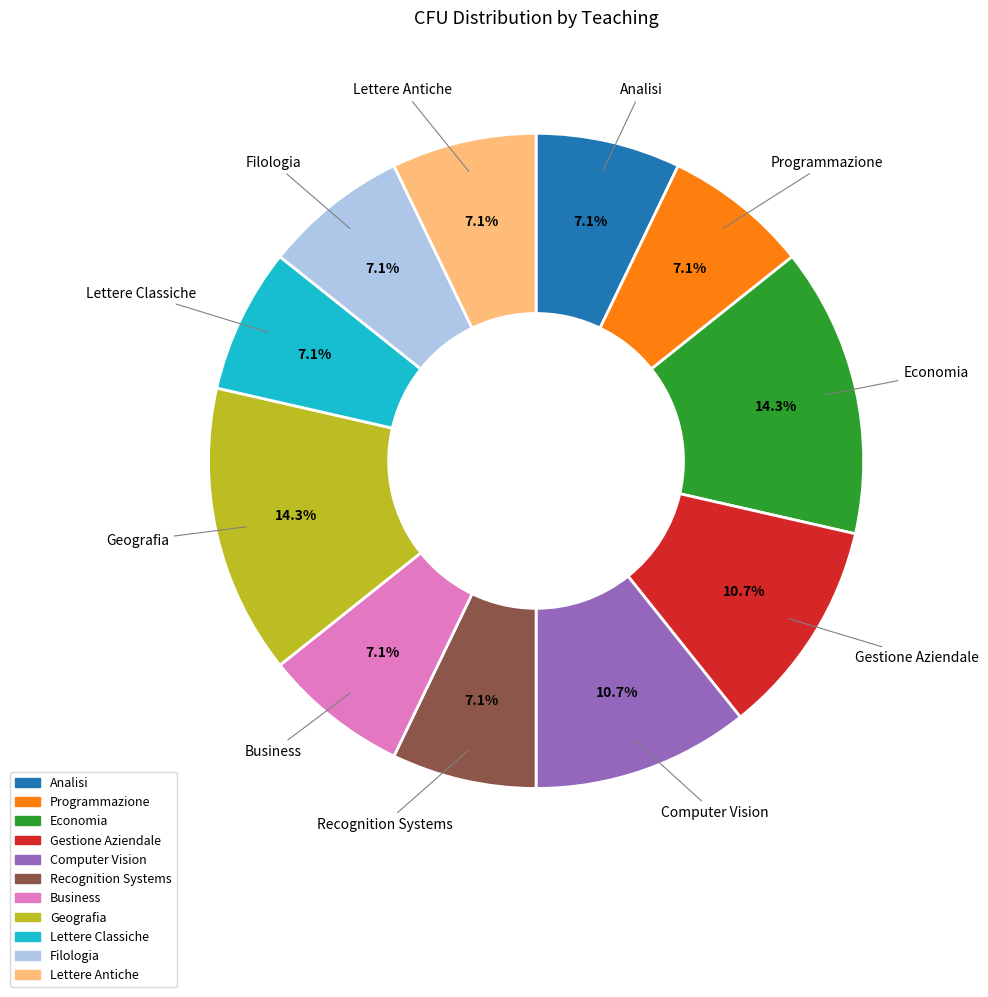

How much of the chart is everything except Business?

92.9%